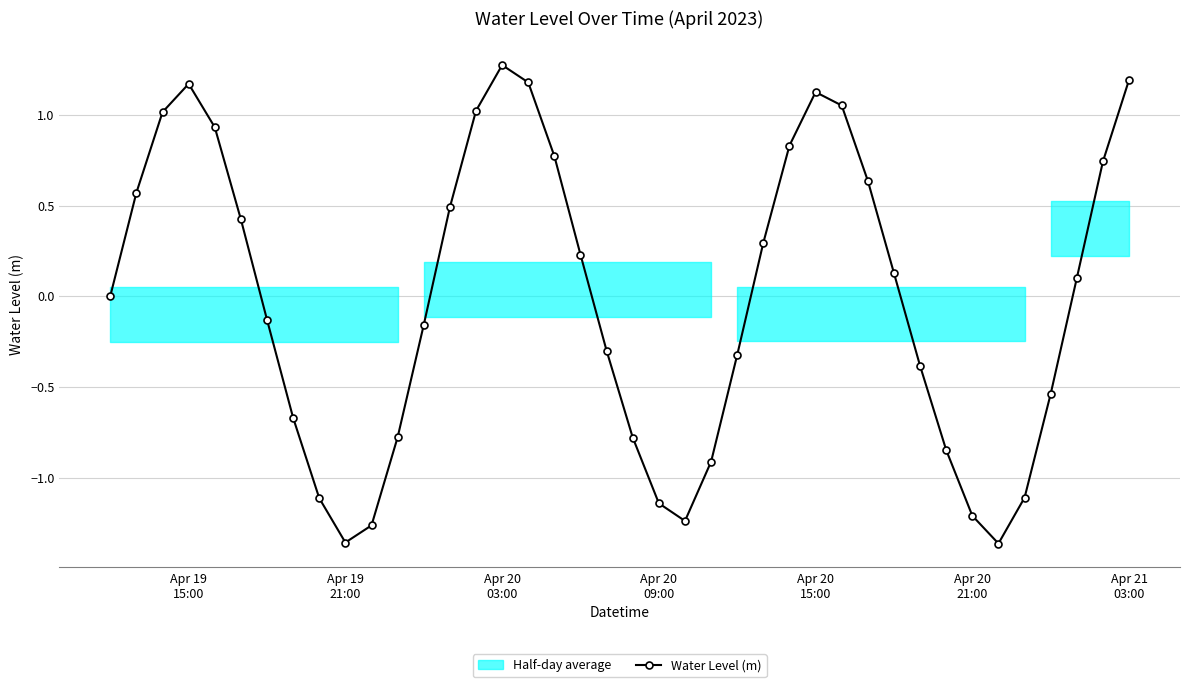

What is the maximum value for Water Level (m)?

1.3